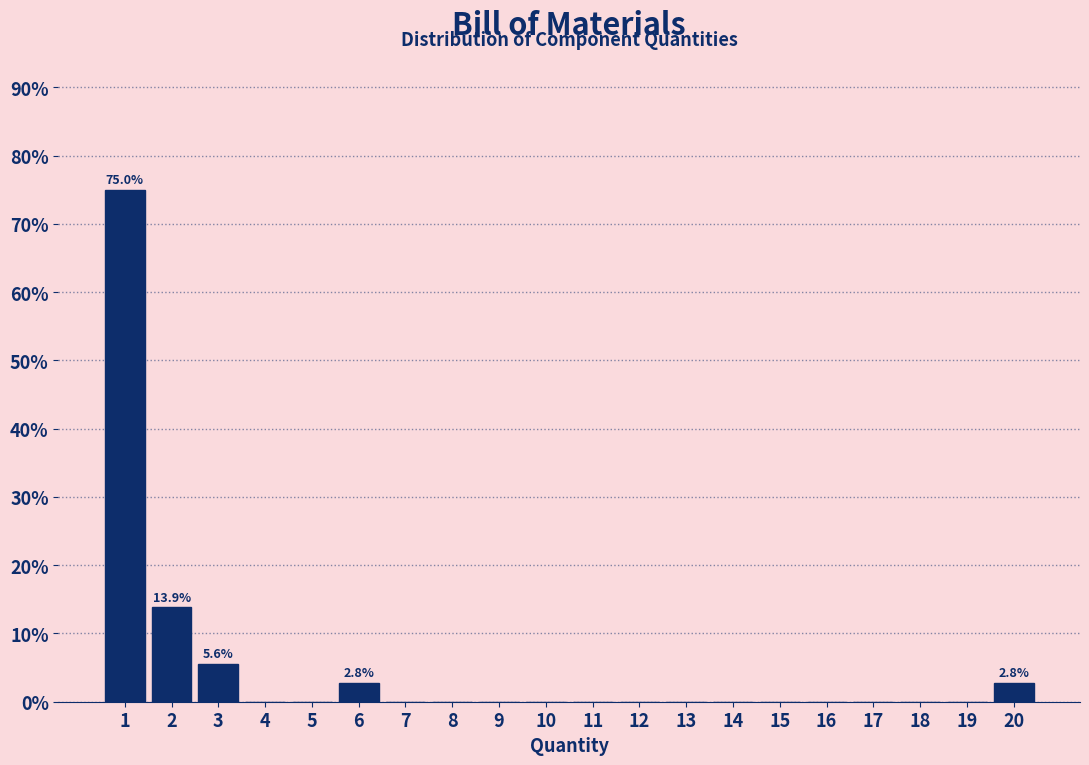

Reading right to left, transcribe all the data shown in this chart.

20=2.8	19=0.0	18=0.0	17=0.0	16=0.0	15=0.0	14=0.0	13=0.0	12=0.0	11=0.0	10=0.0	9=0.0	8=0.0	7=0.0	6=2.8	5=0.0	4=0.0	3=5.6	2=13.9	1=75.0